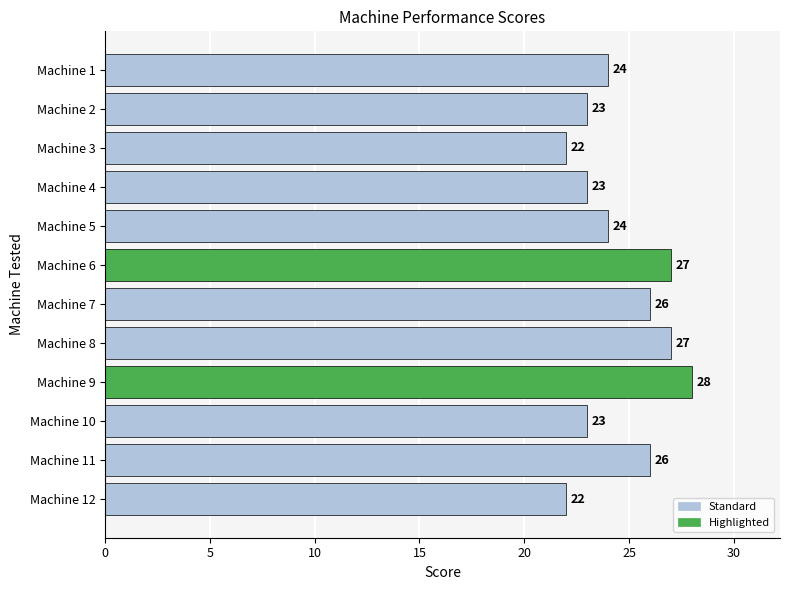

Which has a higher value, Machine 4 or Machine 9?

Machine 9